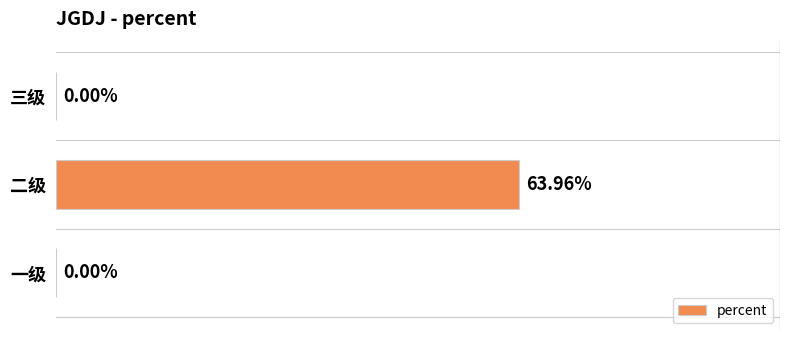

Which label corresponds to the largest value in the chart?

二级